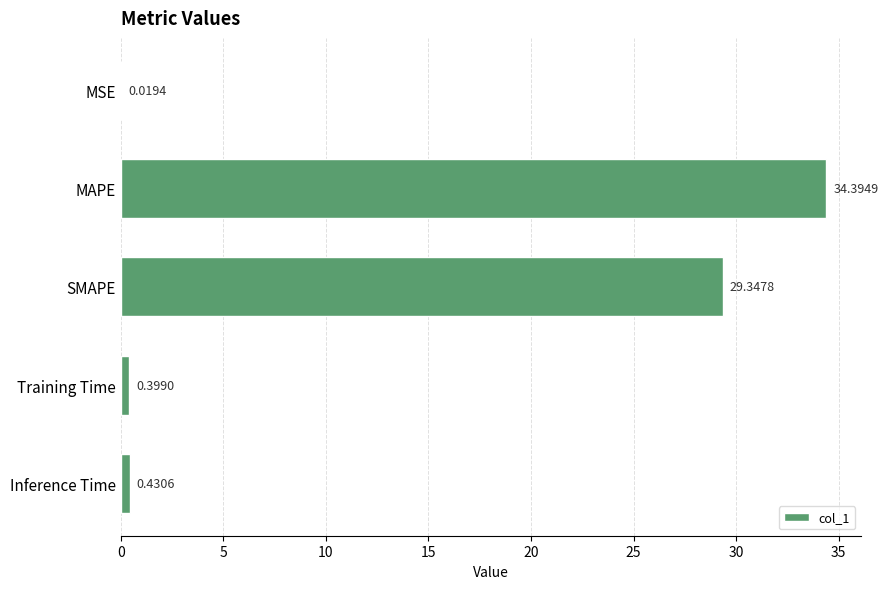

What is the sum of the values at SMAPE and Inference Time?

29.8